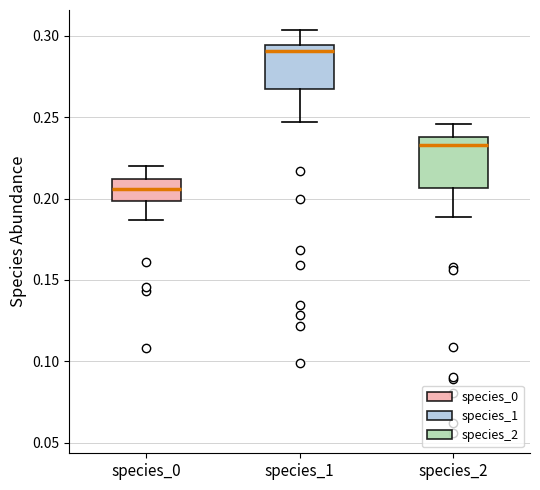

Where does the median line of the box for species_2 sit on the y-axis? The values are not printed on the chart, so give them approximately, as read against the axis.

0.235